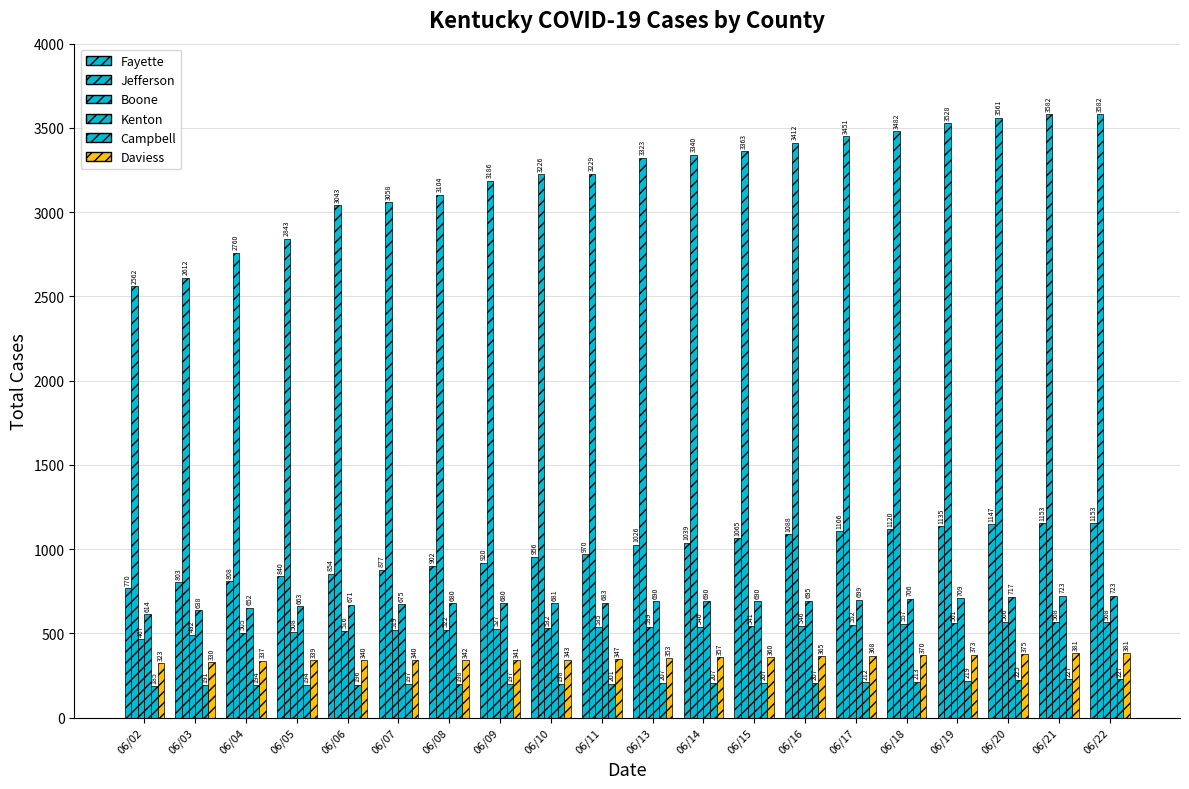

How many bars are there in each group?

6